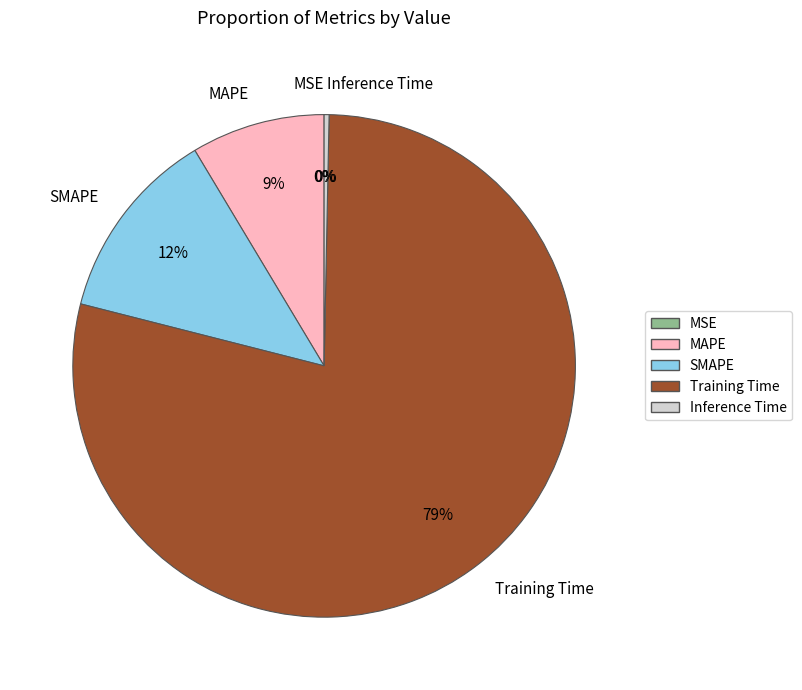

What is the largest slice in the pie chart?

Training Time